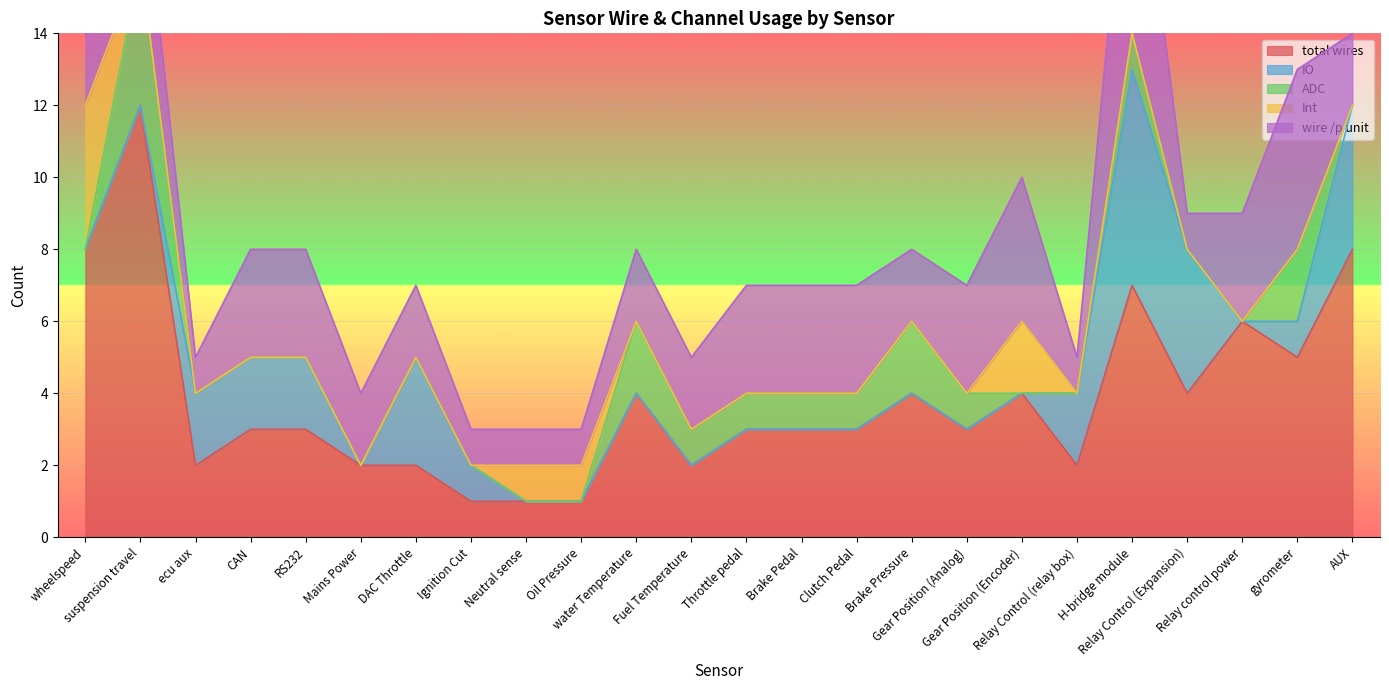

How many Int values are between 0 and 1?

22